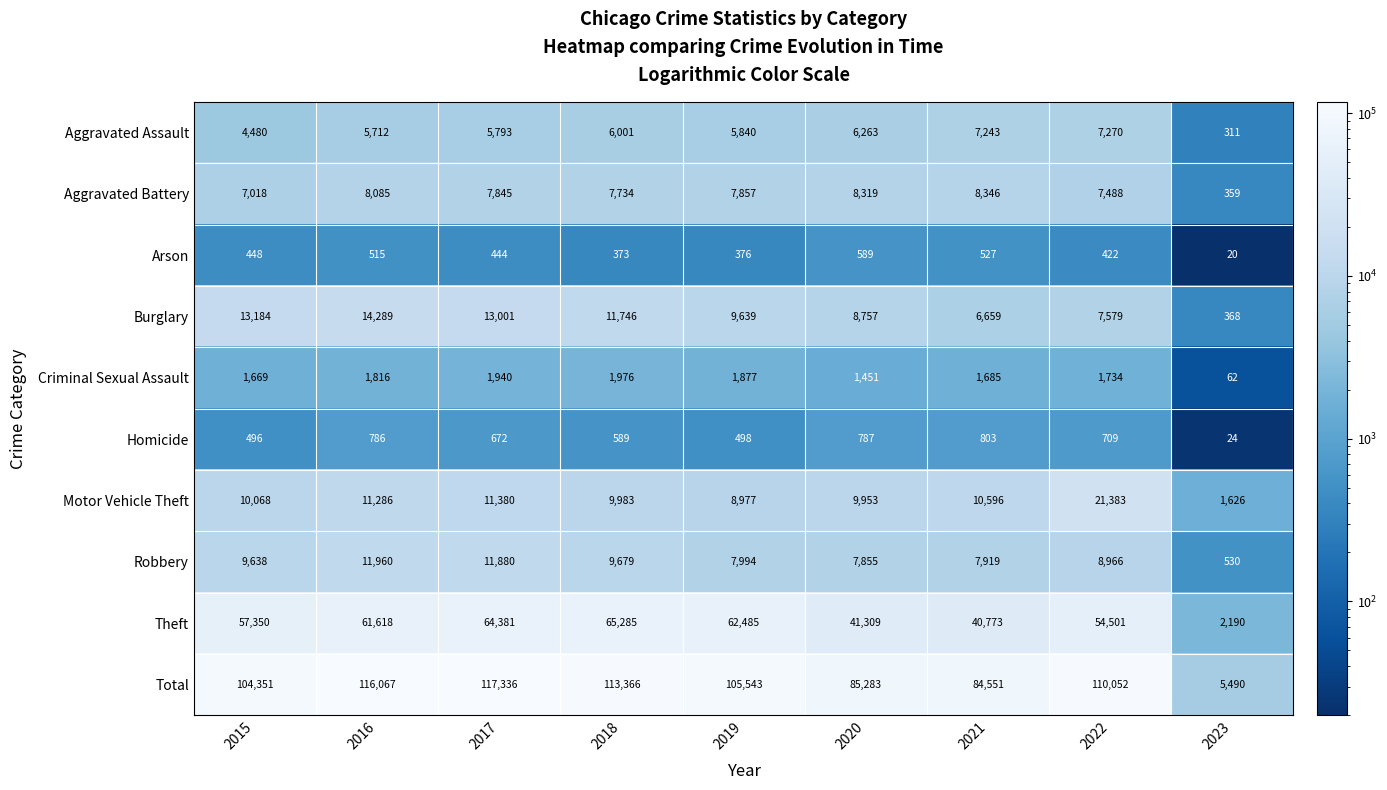

Where is Burglary nearest to the value 7328?

2022